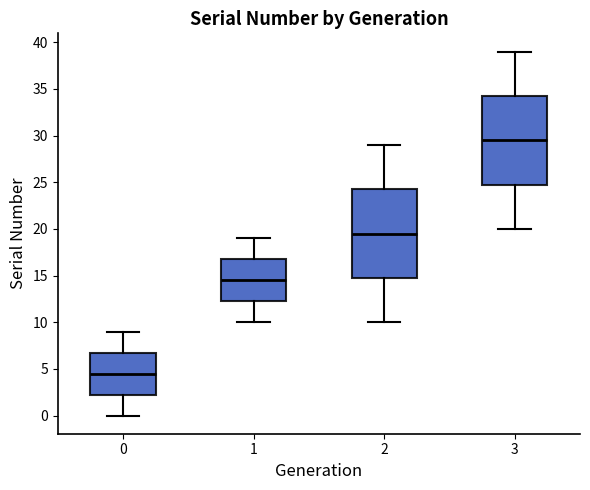

Reading left to right, transcribe this box plot: for each box, give where its median line is, the range the box spans, and where its two whiskers end, as read against the y-axis. The values are not printed on the chart, so give them approximately, as read against the axis.

0: median 4.5, box 2.5 to 7.0, whiskers 0.0 to 9.0
1: median 14.5, box 12.5 to 17.0, whiskers 10.0 to 19.0
2: median 19.5, box 15.0 to 24.5, whiskers 10.0 to 29.0
3: median 29.5, box 25.0 to 34.5, whiskers 20.0 to 39.0